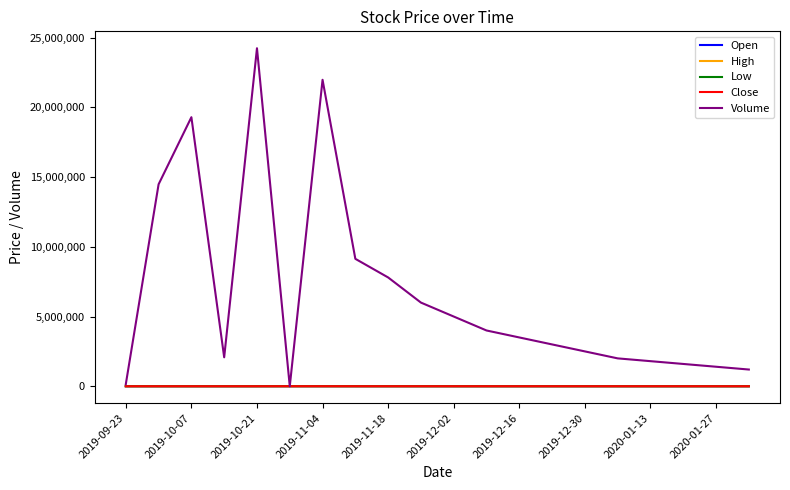

Which series has the largest range (max minus min)?

Volume